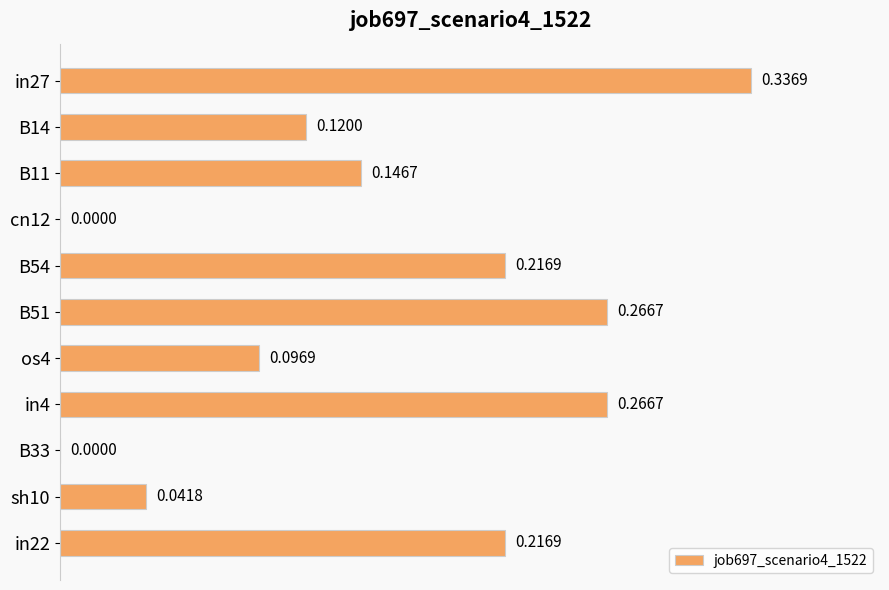

Which has a higher value, B51 or B54?

B51